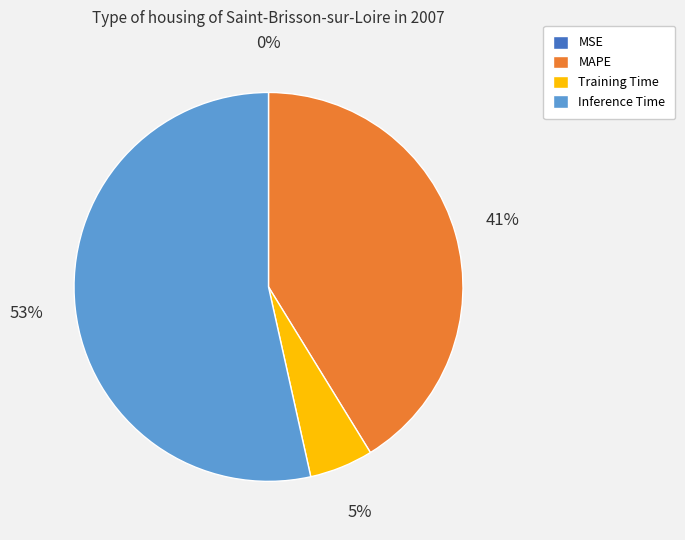

What is the largest slice in the pie chart?

Inference Time